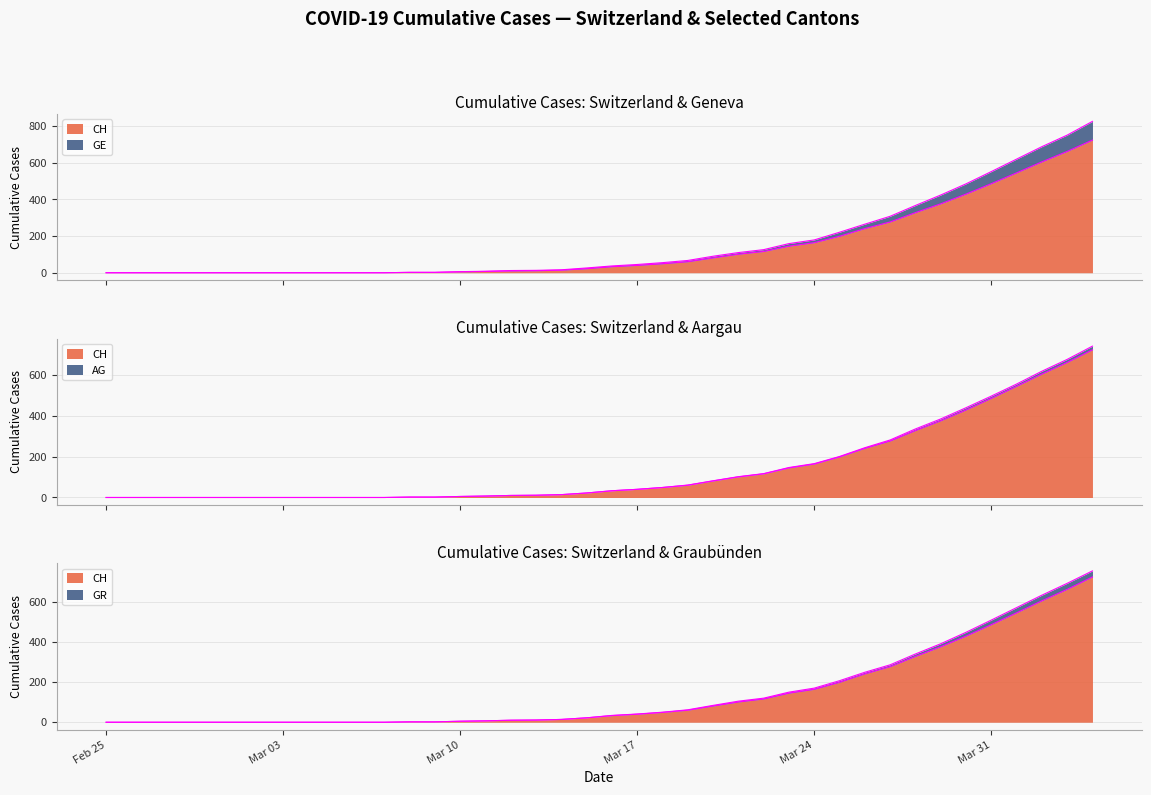

How many values in CH are above zero?

28